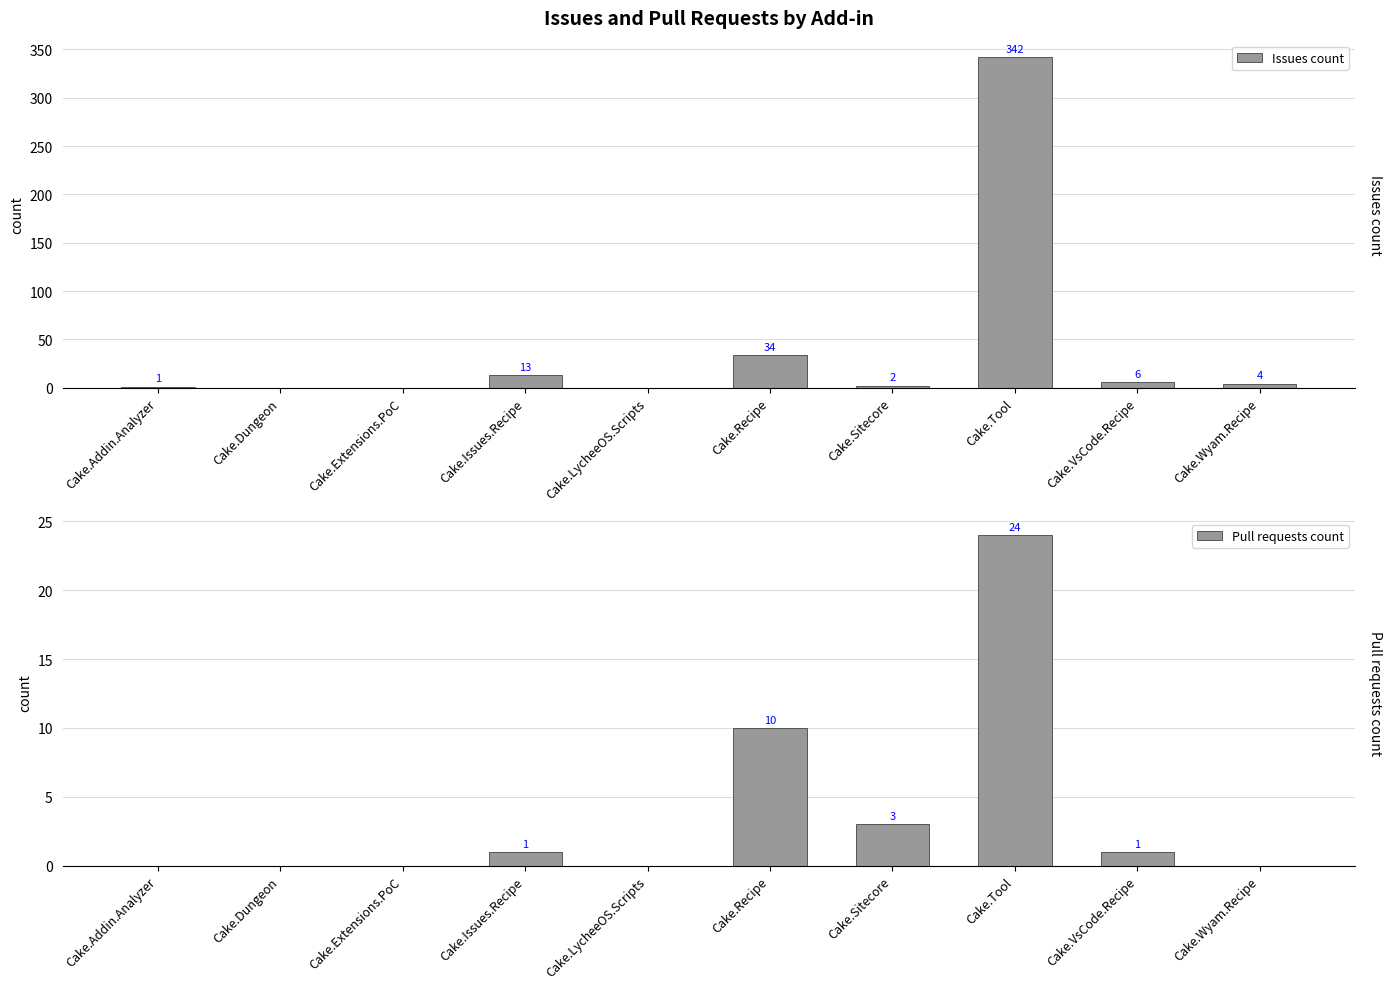

The Issues count series shows -237 at Cake.Dungeon. True or false?

False